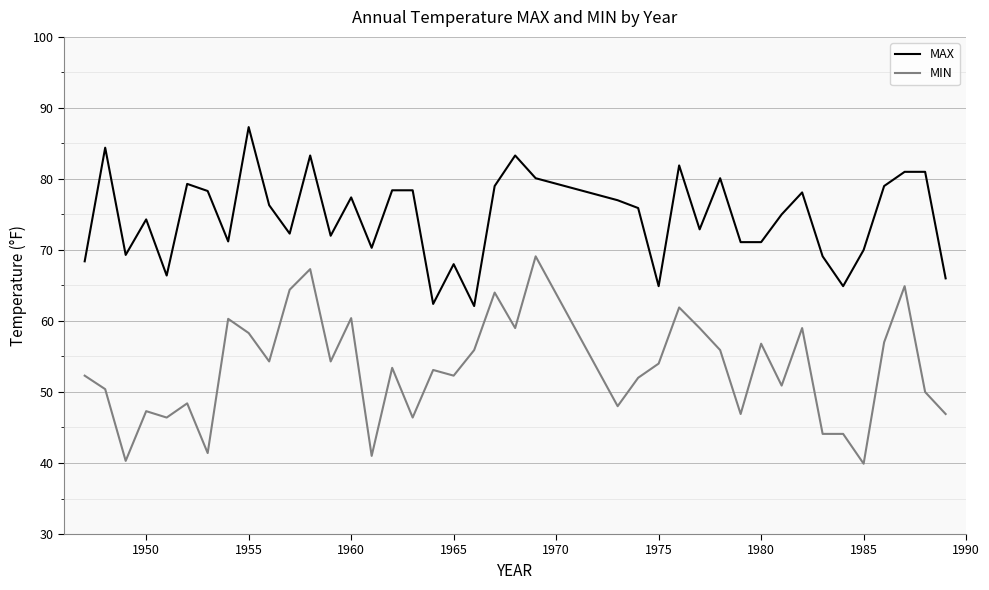

List the series in order of their overall mean, highest first.

MAX, MIN